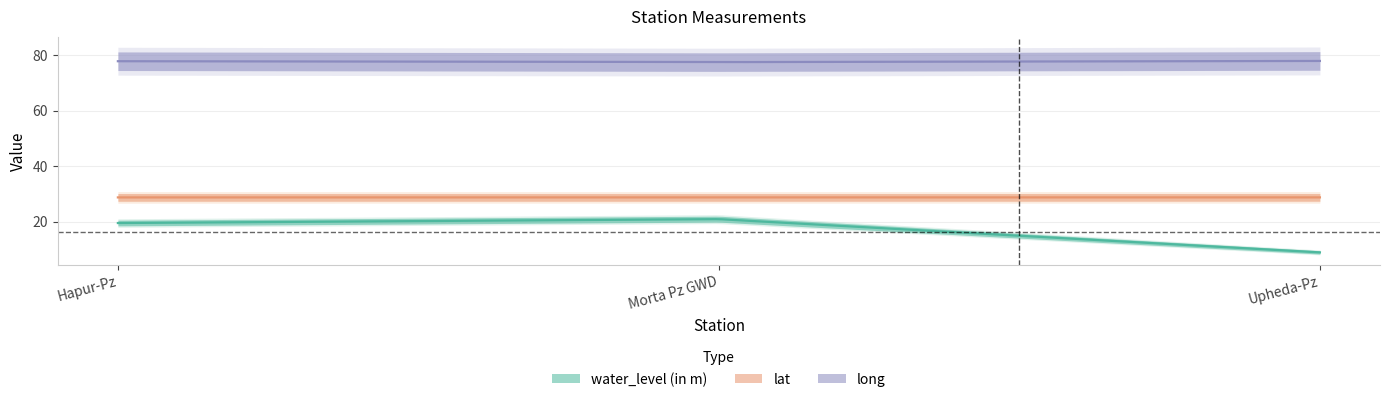

What is the smallest value displayed?

8.9